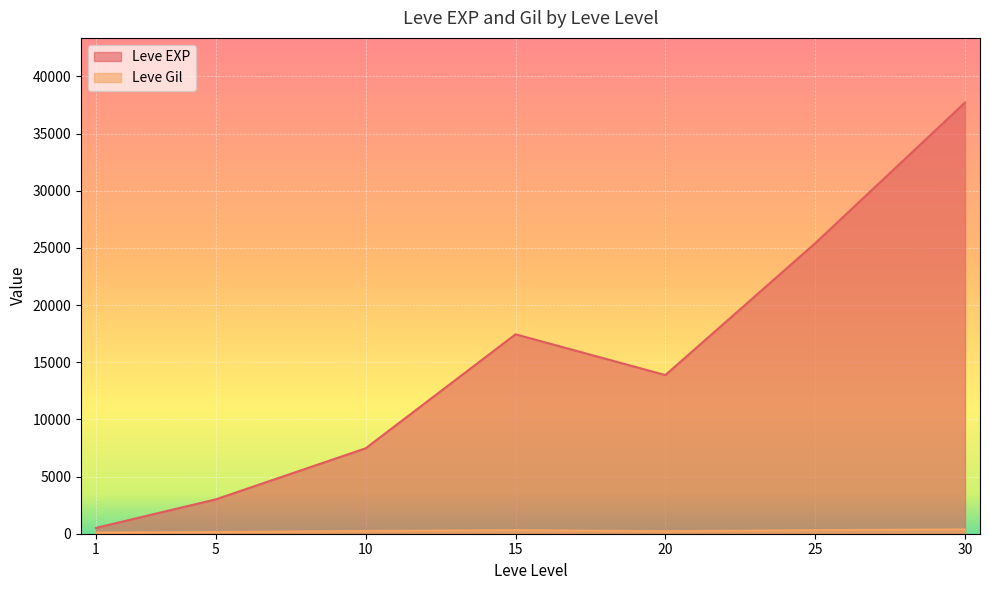

What value does the Leve Gil series have at 5, to the nearest 10?

140